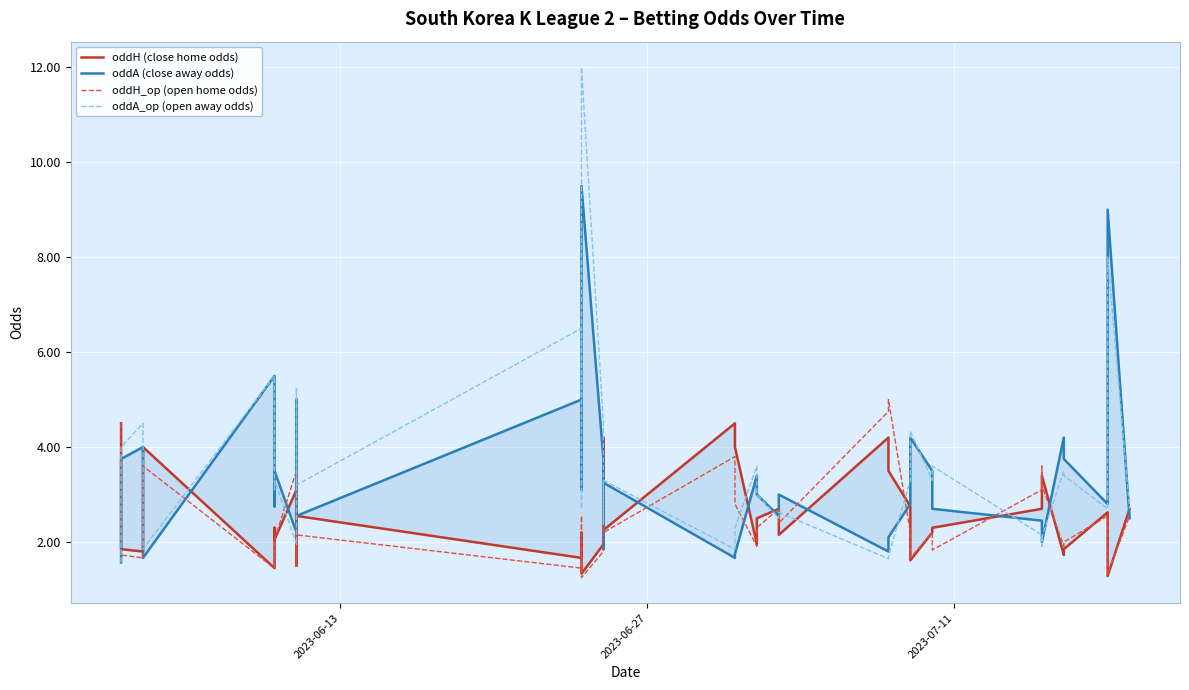

In oddA_op (open away odds), how many points are lower than both neighbors (excluding endpoints)?

13